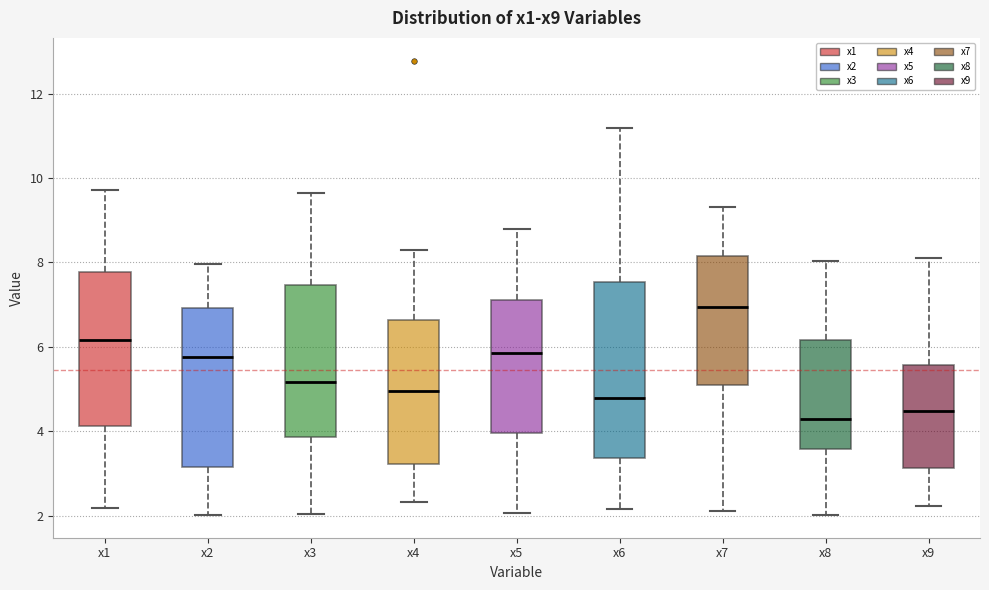

Where does the median line of the box for x2 sit on the y-axis? The values are not printed on the chart, so give them approximately, as read against the axis.

5.8